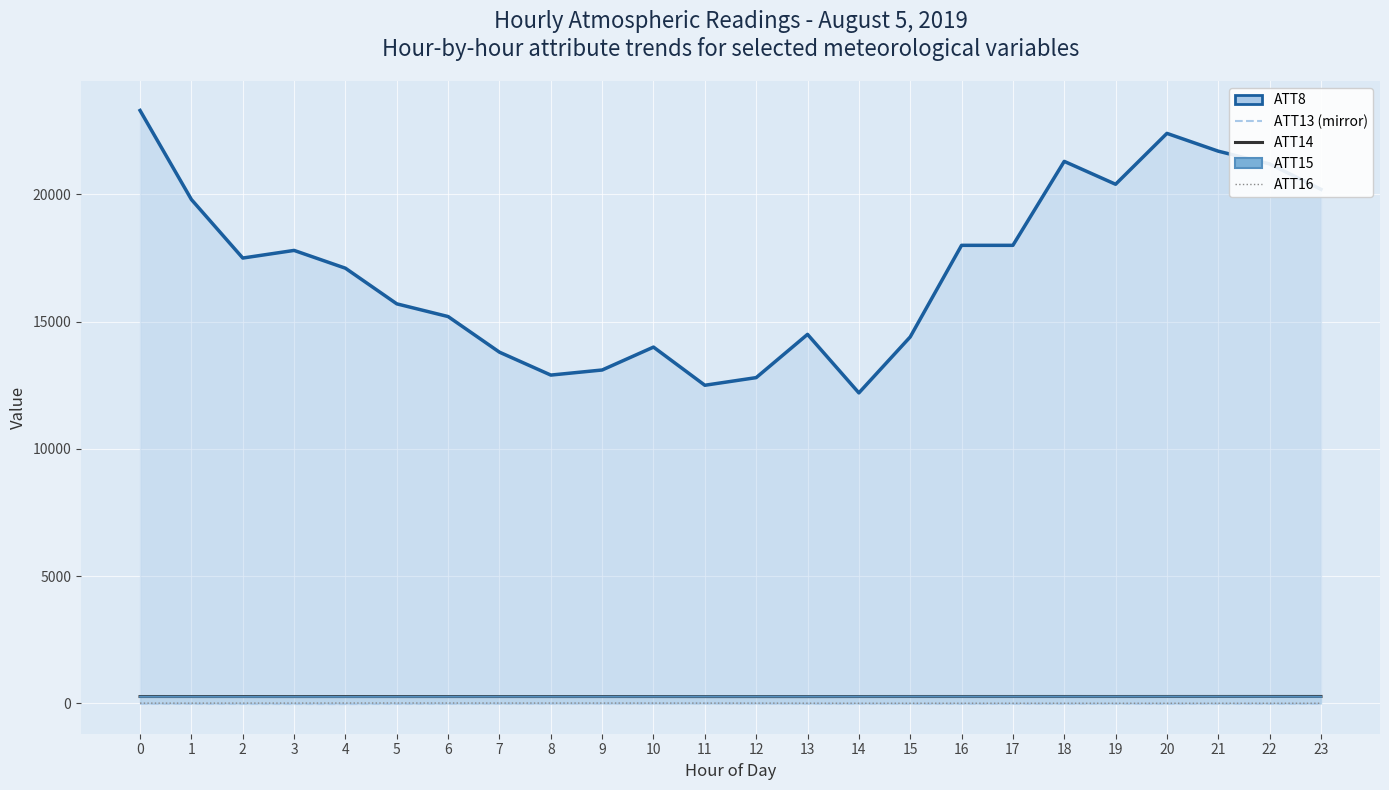

The ATT15 line series shows 71.4 at 12. True or false?

False